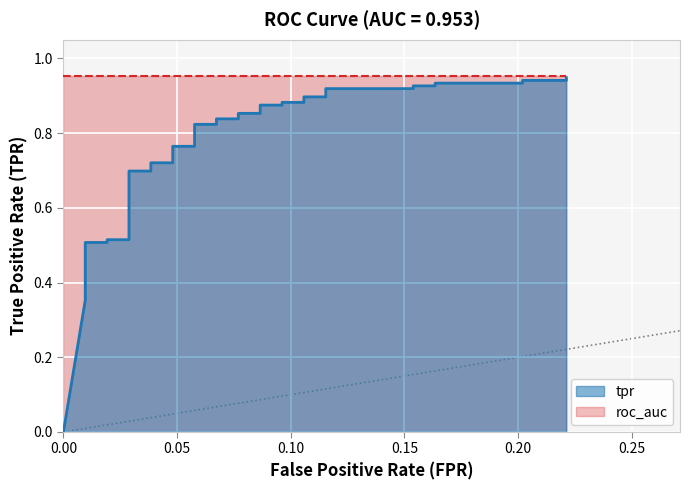

True or false: there are more than 1 points higher than both neighbors.

False